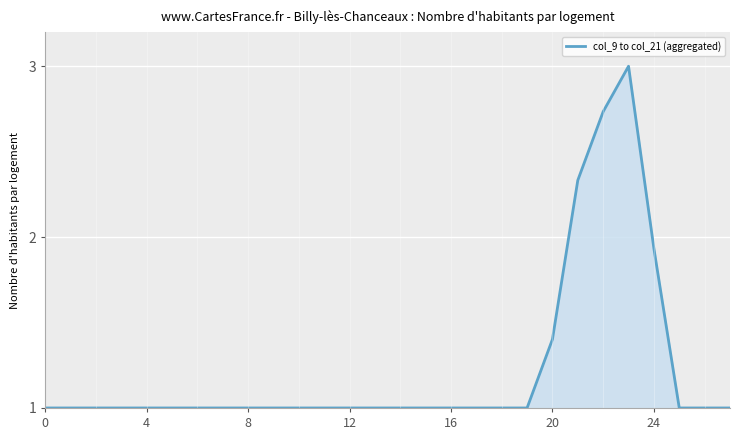

What is the greatest value displayed?

3.0